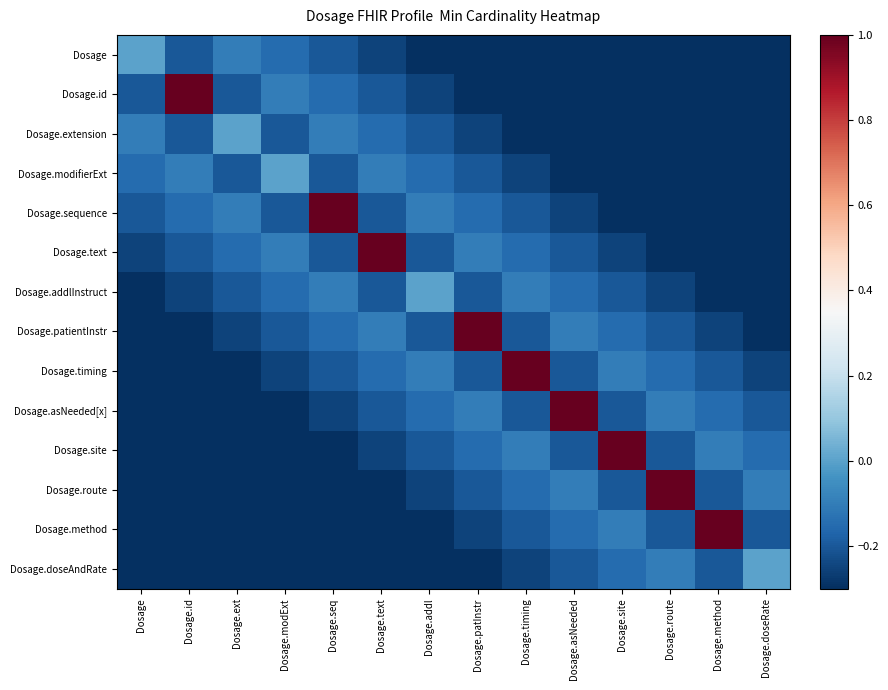

At Dosage.route, list the series in order from smallest to largest.

Dosage, Dosage.id, Dosage.extension, Dosage.modifierExt, Dosage.sequence, Dosage.text, Dosage.addlInstruct, Dosage.patientInstr, Dosage.site, Dosage.method, Dosage.timing, Dosage.asNeeded[x], Dosage.doseAndRate, Dosage.route